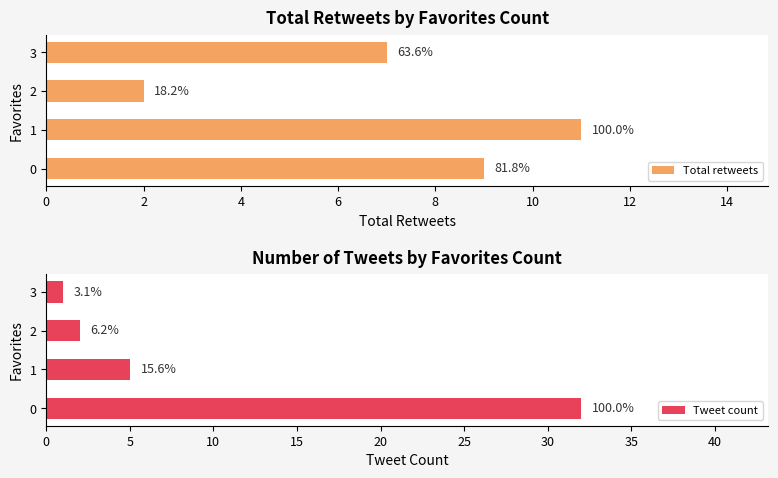

What is the difference between the maximum and second lowest values in the Tweet count series?

30